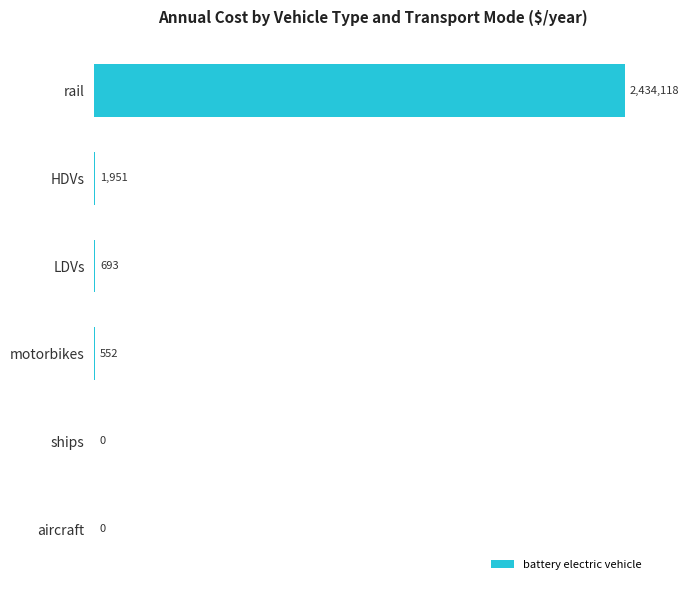

Are the bars horizontal?

Yes